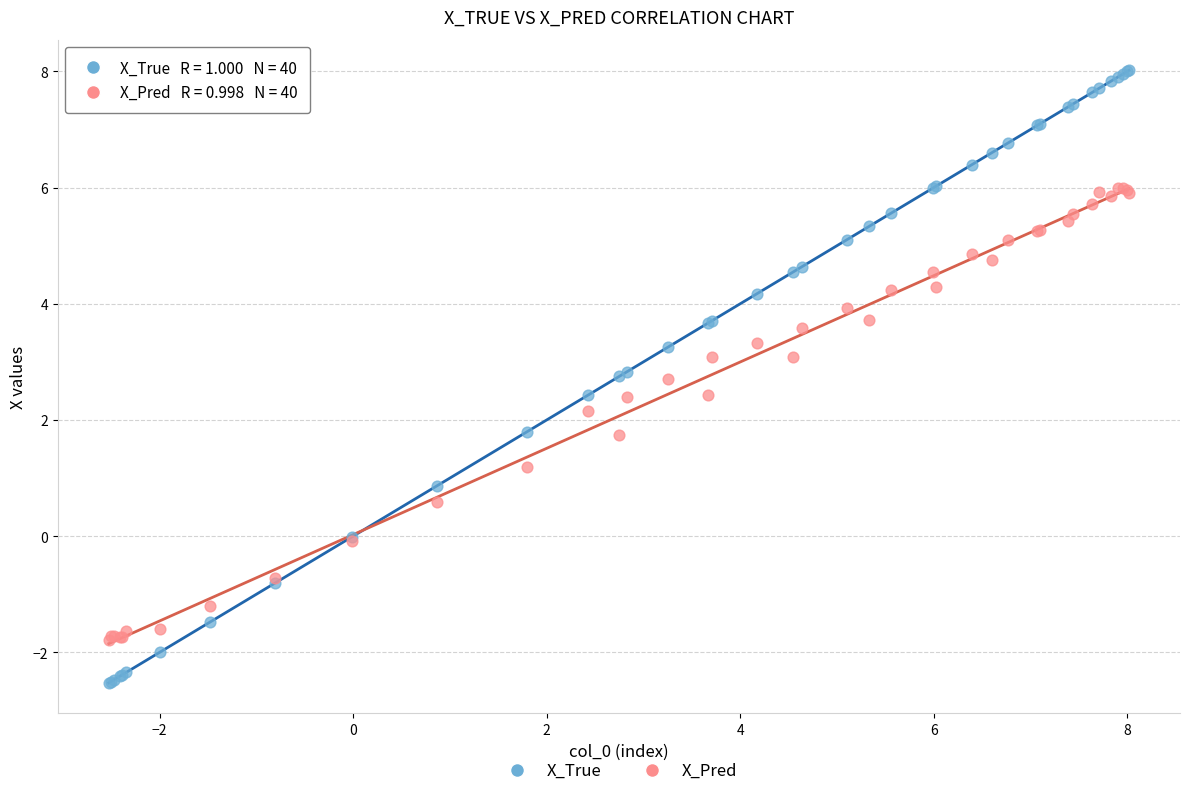

What are all the series names shown in the legend?

X_True, X_Pred